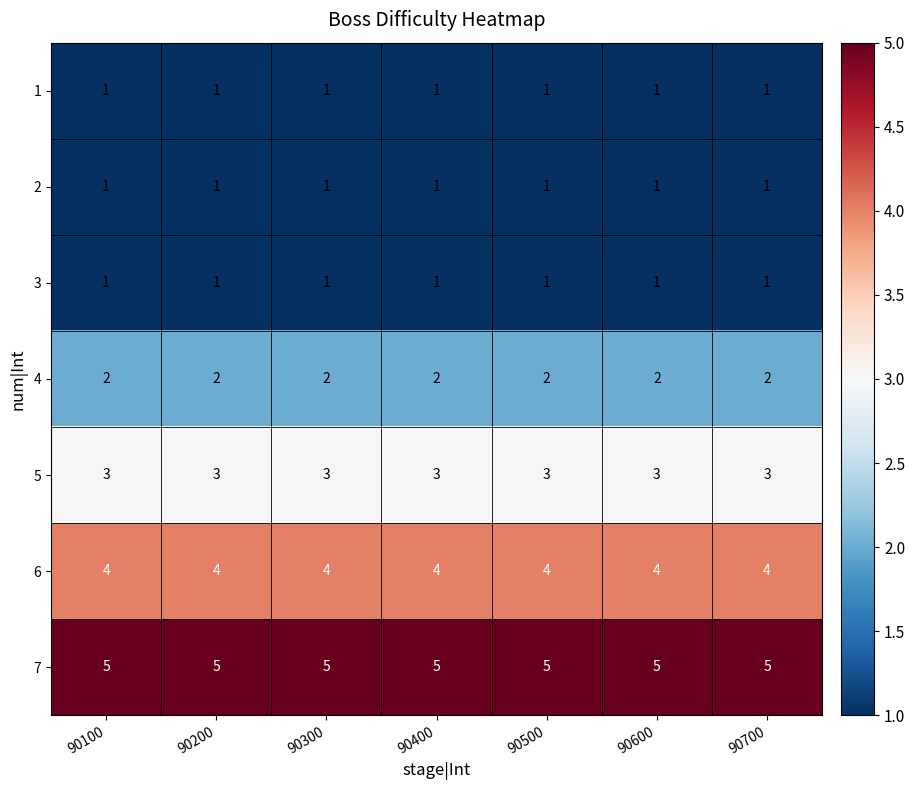

What is the spread (max minus min) of values at 90500?

4